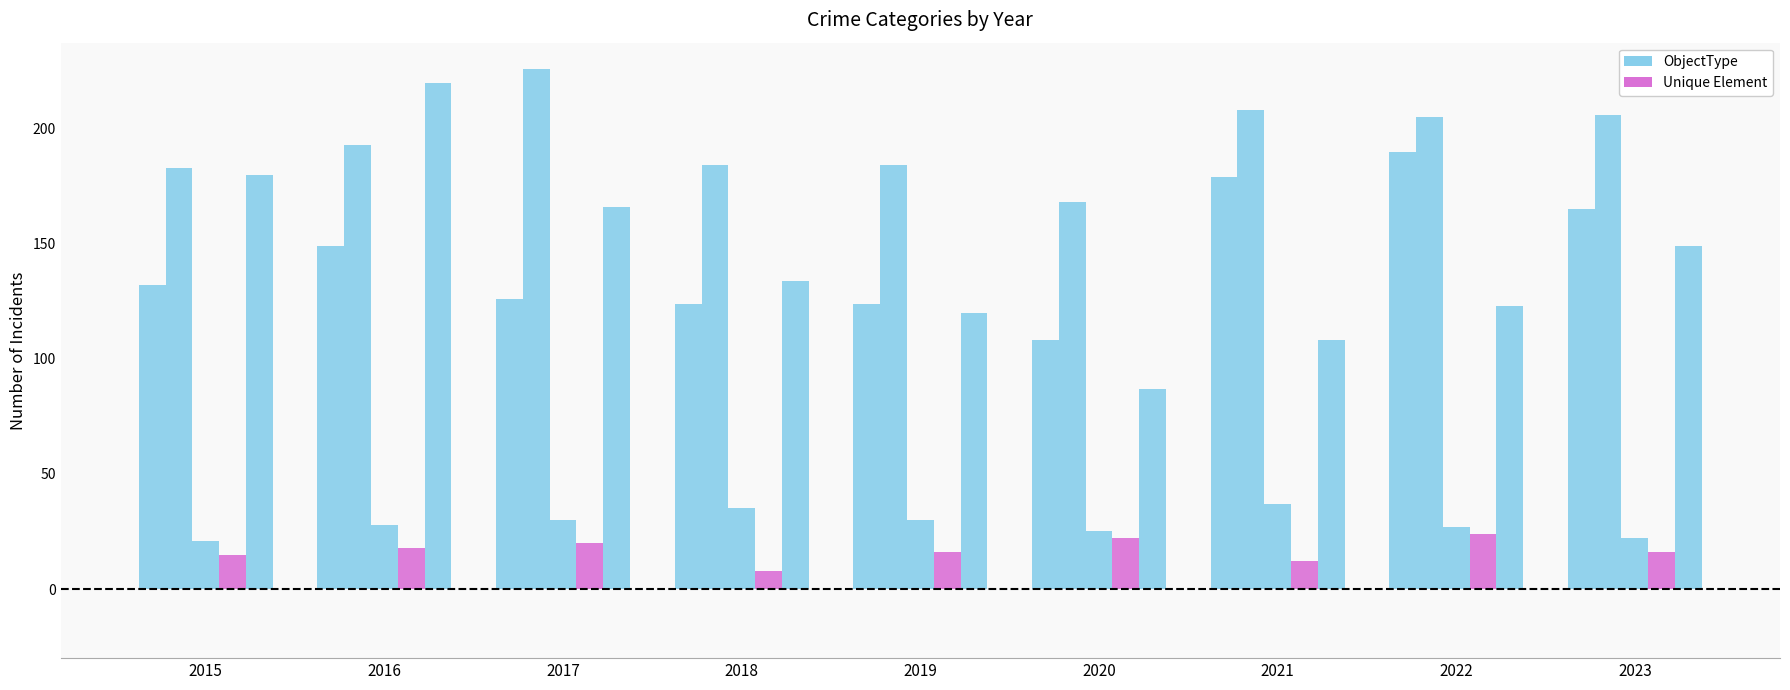

Does the chart contain any negative values?

No